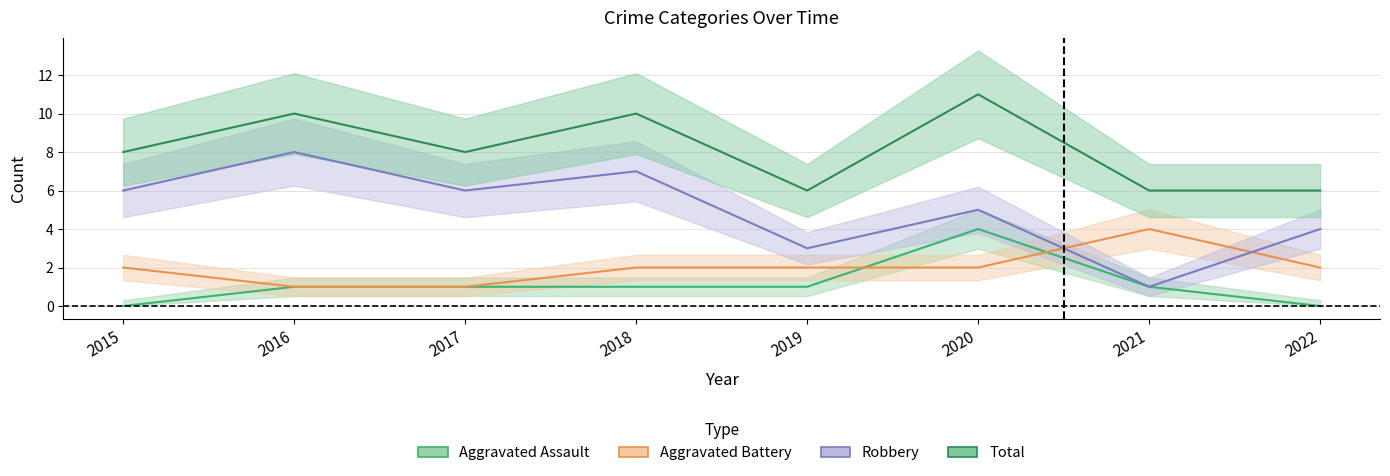

Which has a higher value, 2015 or 2016?

2016